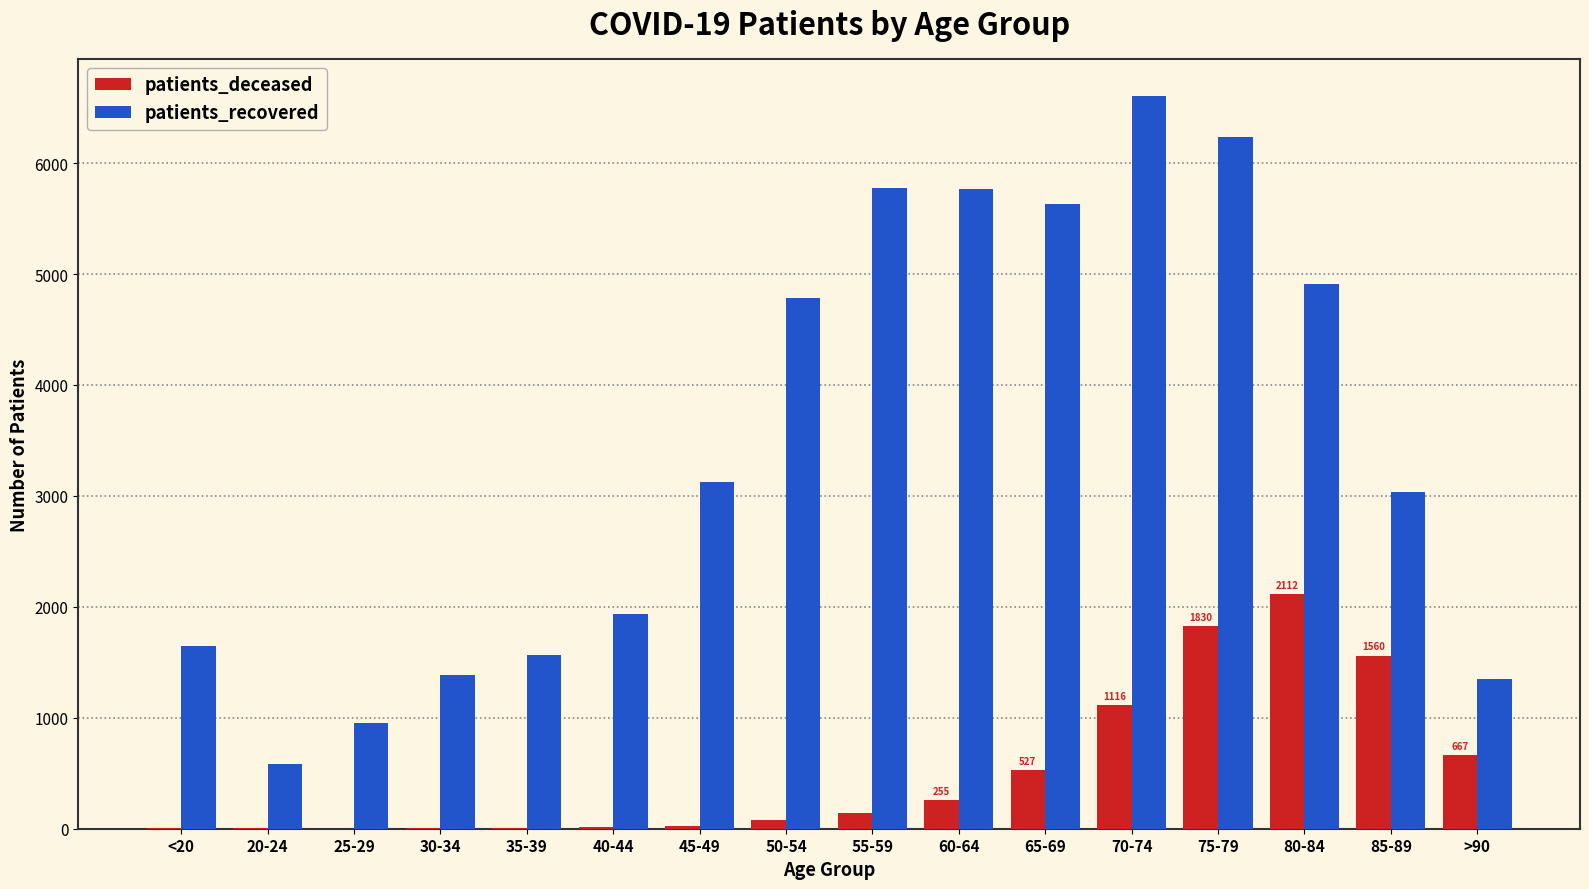

Count the number of data series in this chart.

2